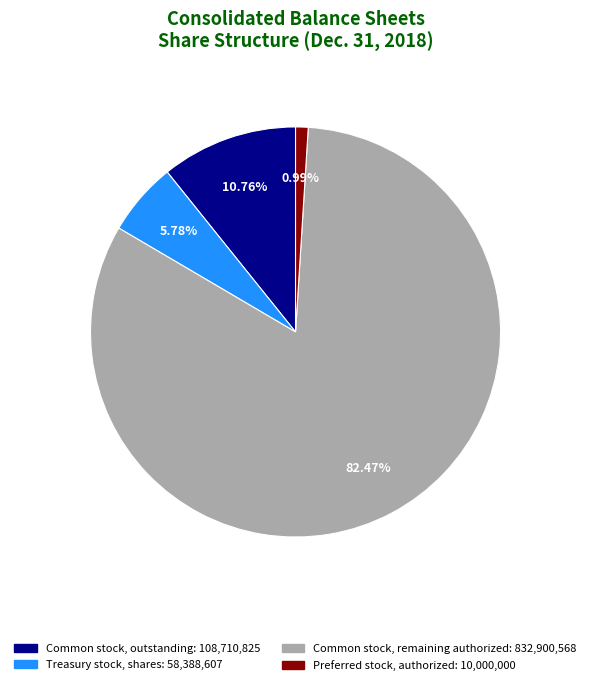

Is there any slice that represents more than half of the pie?

Yes